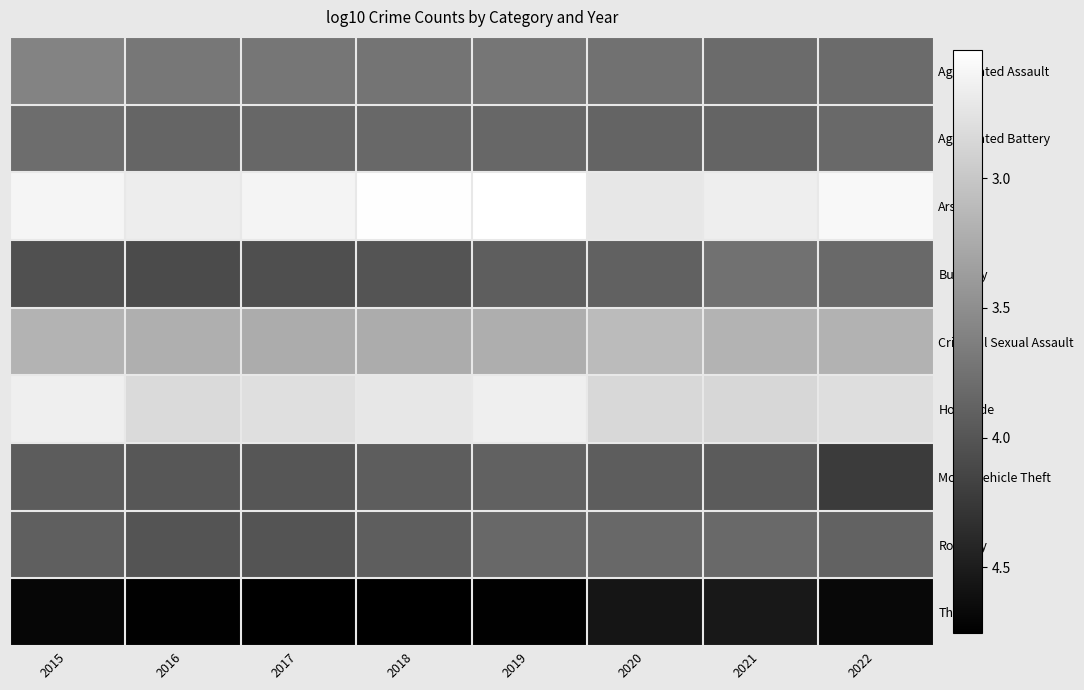

Rank the series at 2019 from highest to lowest value.

Theft, Burglary, Motor Vehicle Theft, Aggravated Battery, Robbery, Aggravated Assault, Criminal Sexual Assault, Homicide, Arson